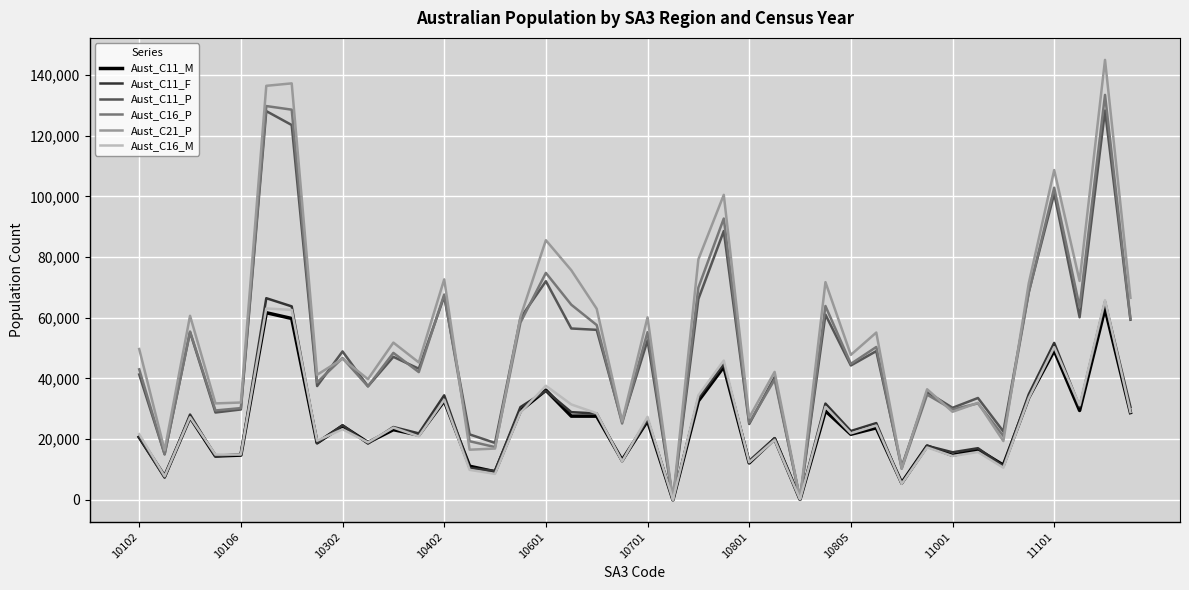

Which series has the widest spread of values?

Aust_C21_P